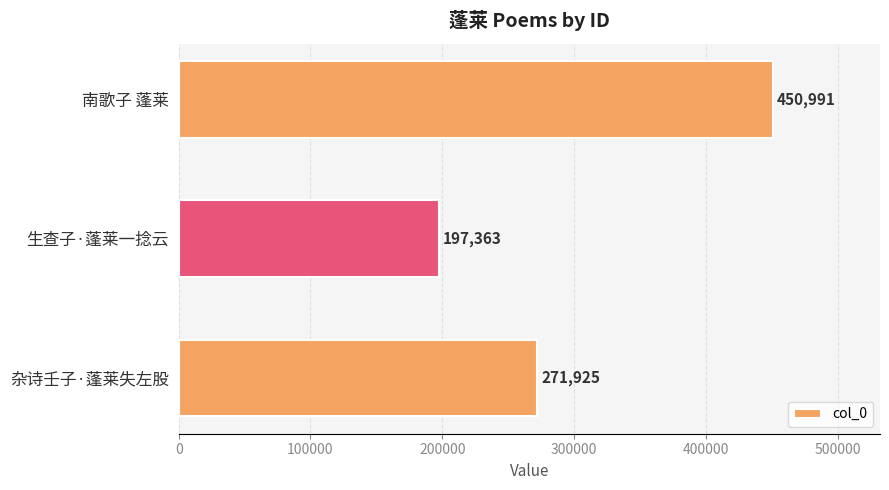

Which category has the lowest value across all series?

生查子·蓬莱一捻云